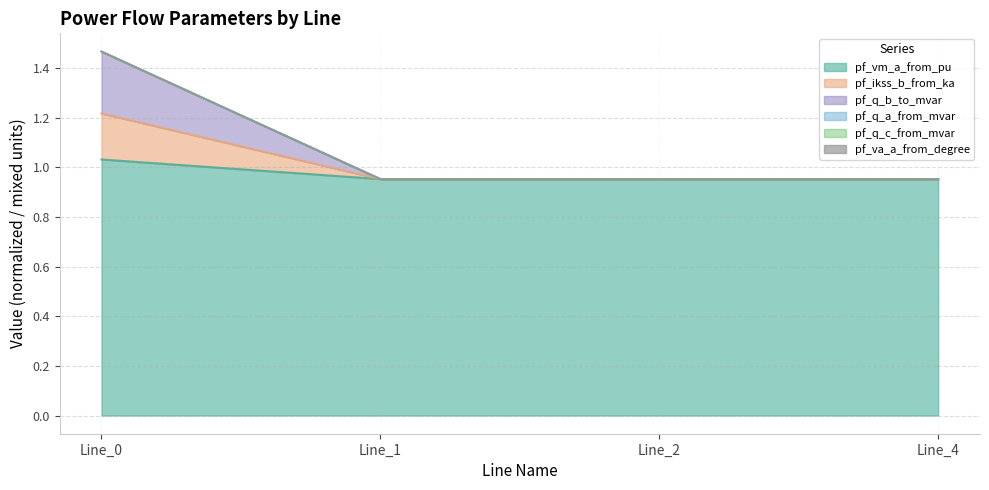

The value of pf_vm_a_from_pu at Line_0 is 0.5. True or false?

False